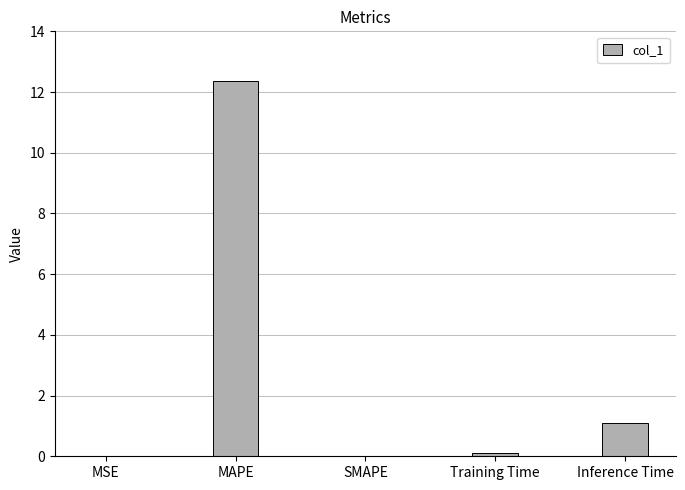

True or false: the data shows 12.4 at MAPE.

True